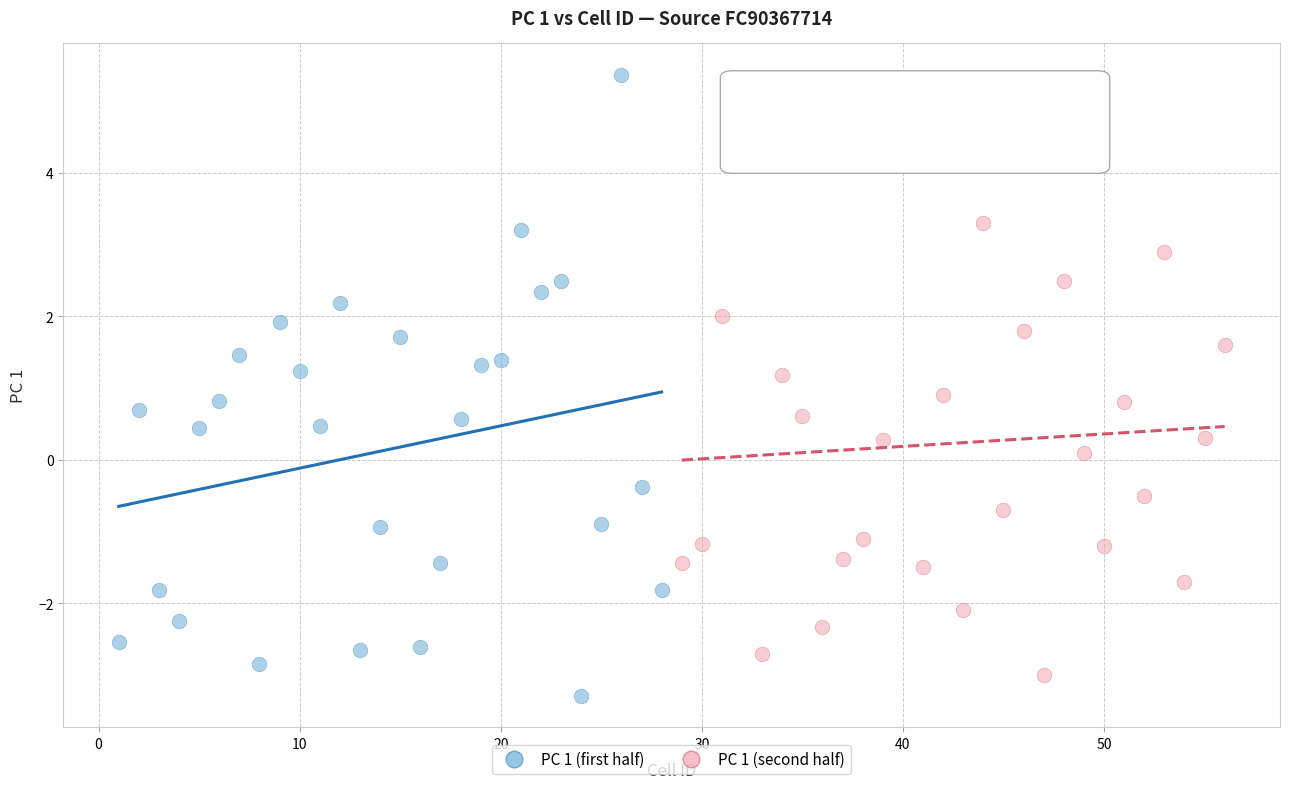

Which series has the widest spread of Y values?

PC 1 (first half)